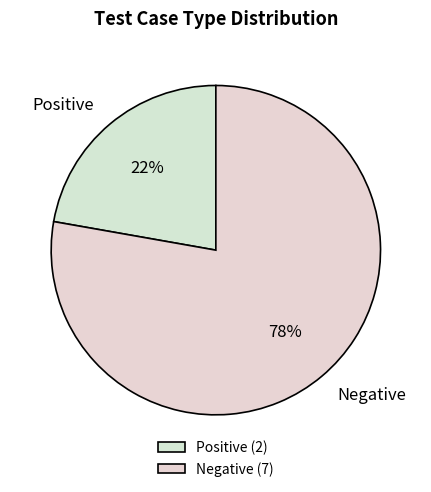

To the nearest percent, what percentage of the pie is Negative?

78%